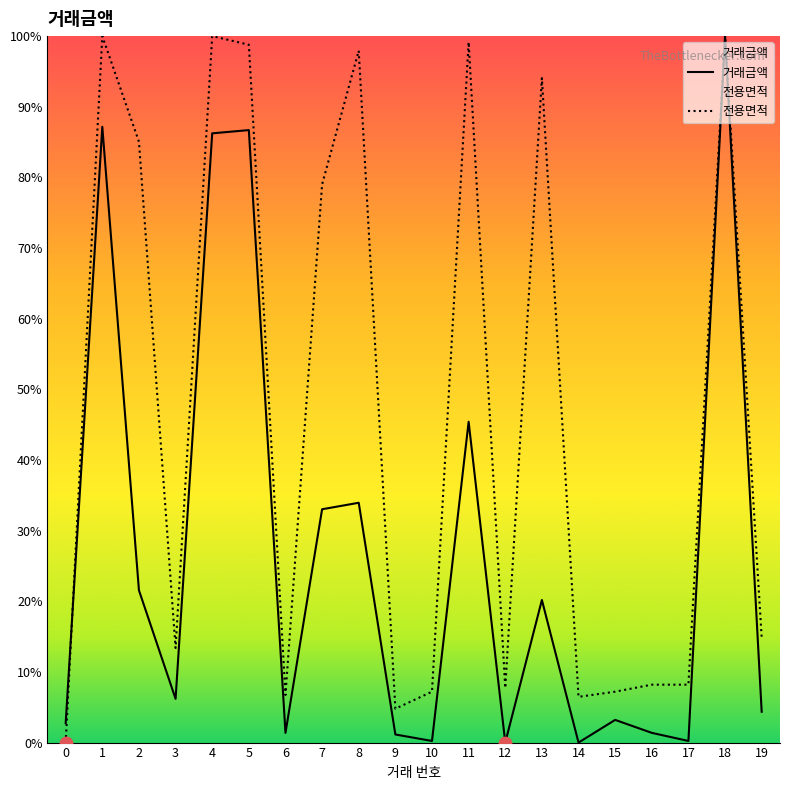

What is the total value across all series at 10?

7.4